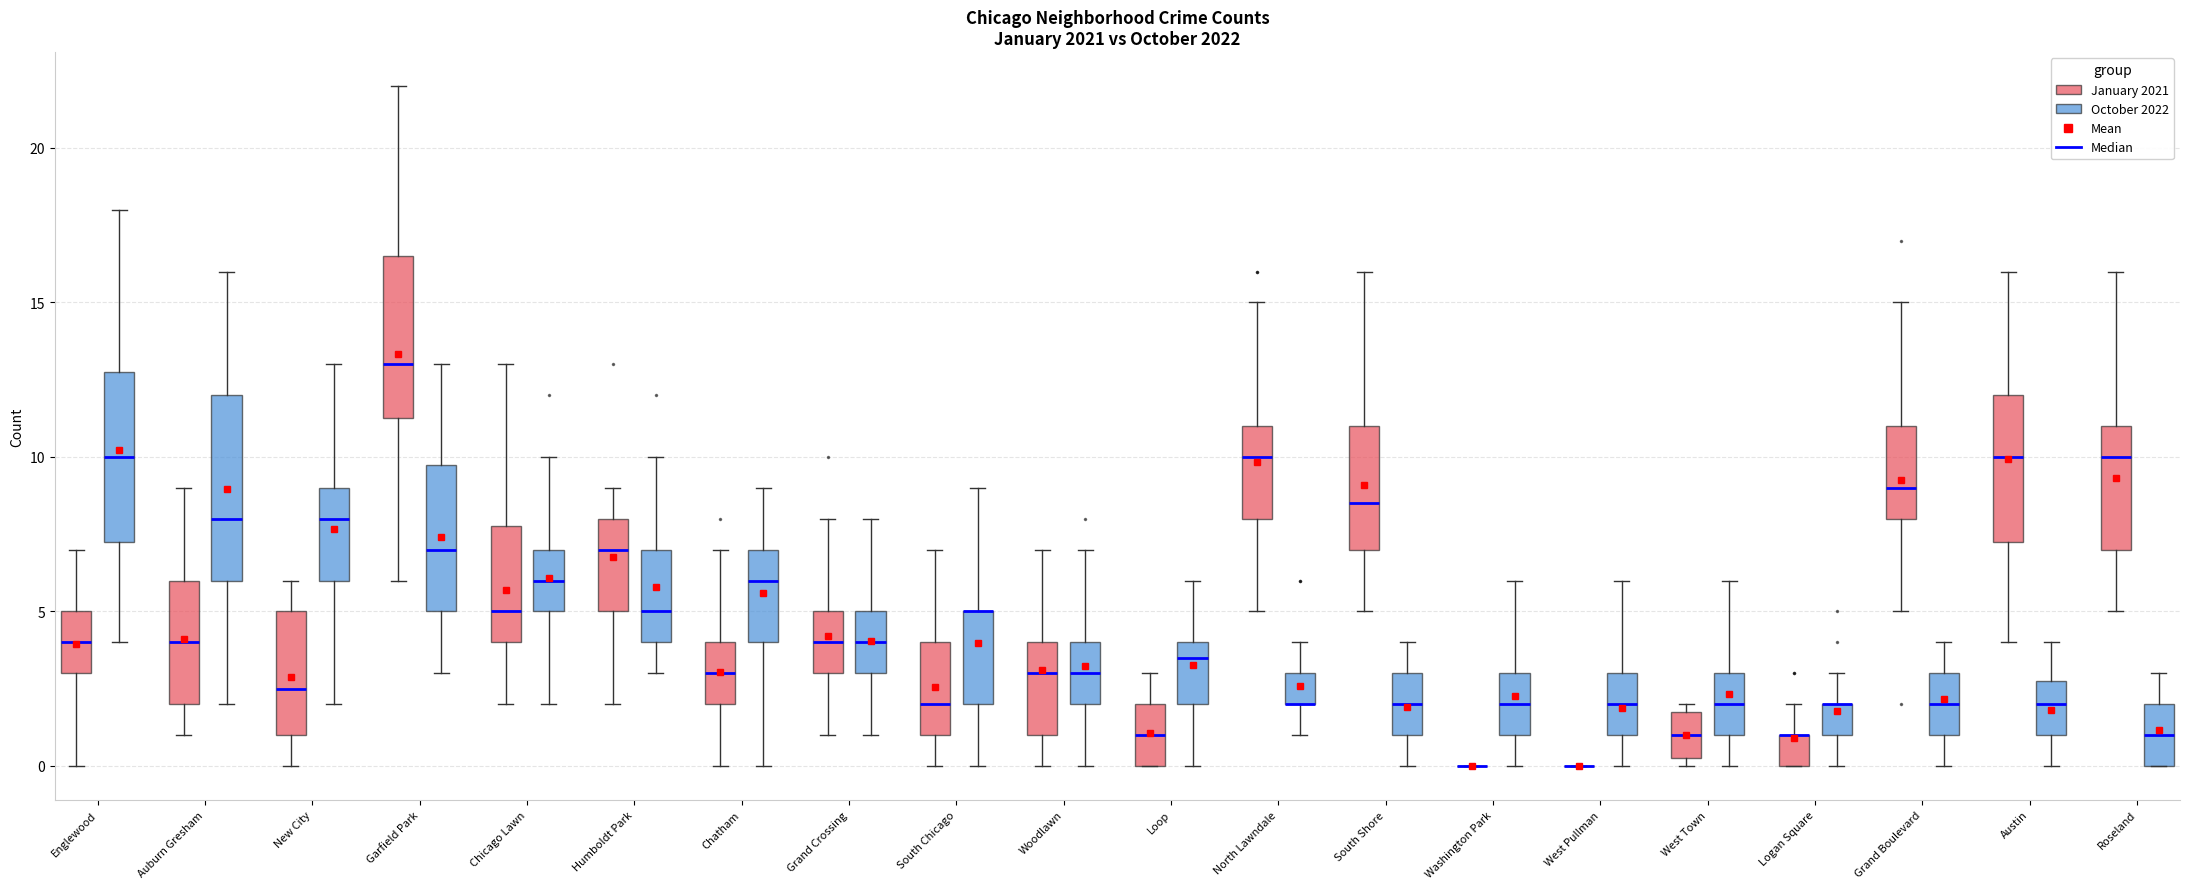

Reading left to right, read every box against the y-axis: the position of its median line, the range the box covers, and the ends of its whiskers. The values are not printed on the chart, so give them approximately, as read against the axis.

Englewood (January 2021): median 4.0, box 3.0 to 5.0, whiskers 0.0 to 7.0
Englewood (October 2022): median 10.0, box 7.5 to 13.0, whiskers 4.0 to 18.0
Auburn Gresham (January 2021): median 4.0, box 2.0 to 6.0, whiskers 1.0 to 9.0
Auburn Gresham (October 2022): median 8.0, box 6.0 to 12.0, whiskers 2.0 to 16.0
New City (January 2021): median 2.5, box 1.0 to 5.0, whiskers 0.0 to 6.0
New City (October 2022): median 8.0, box 6.0 to 9.0, whiskers 2.0 to 13.0
Garfield Park (January 2021): median 13.0, box 11.5 to 16.5, whiskers 6.0 to 22.0
Garfield Park (October 2022): median 7.0, box 5.0 to 10.0, whiskers 3.0 to 13.0
Chicago Lawn (January 2021): median 5.0, box 4.0 to 8.0, whiskers 2.0 to 13.0
Chicago Lawn (October 2022): median 6.0, box 5.0 to 7.0, whiskers 2.0 to 10.0
Humboldt Park (January 2021): median 7.0, box 5.0 to 8.0, whiskers 2.0 to 9.0
Humboldt Park (October 2022): median 5.0, box 4.0 to 7.0, whiskers 3.0 to 10.0
Chatham (January 2021): median 3.0, box 2.0 to 4.0, whiskers 0.0 to 7.0
Chatham (October 2022): median 6.0, box 4.0 to 7.0, whiskers 0.0 to 9.0
Grand Crossing (January 2021): median 4.0, box 3.0 to 5.0, whiskers 1.0 to 8.0
Grand Crossing (October 2022): median 4.0, box 3.0 to 5.0, whiskers 1.0 to 8.0
South Chicago (January 2021): median 2.0, box 1.0 to 4.0, whiskers 0.0 to 7.0
South Chicago (October 2022): median 5.0 (drawn on the box's upper edge), box 2.0 to 5.0, whiskers 0.0 to 9.0
Woodlawn (January 2021): median 3.0, box 1.0 to 4.0, whiskers 0.0 to 7.0
Woodlawn (October 2022): median 3.0, box 2.0 to 4.0, whiskers 0.0 to 7.0
Loop (January 2021): median 1.0, box 0.0 to 2.0, whiskers 0.0 to 3.0
Loop (October 2022): median 3.5, box 2.0 to 4.0, whiskers 0.0 to 6.0
North Lawndale (January 2021): median 10.0, box 8.0 to 11.0, whiskers 5.0 to 15.0
North Lawndale (October 2022): median 2.0 (drawn on the box's lower edge), box 2.0 to 3.0, whiskers 1.0 to 4.0
South Shore (January 2021): median 8.5, box 7.0 to 11.0, whiskers 5.0 to 16.0
South Shore (October 2022): median 2.0, box 1.0 to 3.0, whiskers 0.0 to 4.0
Washington Park (January 2021): box collapsed to a line at 0.0, whiskers 0.0 to 0.0
Washington Park (October 2022): median 2.0, box 1.0 to 3.0, whiskers 0.0 to 6.0
West Pullman (January 2021): box collapsed to a line at 0.0, whiskers 0.0 to 0.0
West Pullman (October 2022): median 2.0, box 1.0 to 3.0, whiskers 0.0 to 6.0
West Town (January 2021): median 1.0, box 0.5 to 2.0, whiskers 0.0 to 2.0 (just above the box's upper edge)
West Town (October 2022): median 2.0, box 1.0 to 3.0, whiskers 0.0 to 6.0
Logan Square (January 2021): median 1.0 (drawn on the box's upper edge), box 0.0 to 1.0, whiskers 0.0 to 2.0
Logan Square (October 2022): median 2.0 (drawn on the box's upper edge), box 1.0 to 2.0, whiskers 0.0 to 3.0
Grand Boulevard (January 2021): median 9.0, box 8.0 to 11.0, whiskers 5.0 to 15.0
Grand Boulevard (October 2022): median 2.0, box 1.0 to 3.0, whiskers 0.0 to 4.0
Austin (January 2021): median 10.0, box 7.5 to 12.0, whiskers 4.0 to 16.0
Austin (October 2022): median 2.0, box 1.0 to 3.0, whiskers 0.0 to 4.0
Roseland (January 2021): median 10.0, box 7.0 to 11.0, whiskers 5.0 to 16.0
Roseland (October 2022): median 1.0, box 0.0 to 2.0, whiskers 0.0 to 3.0